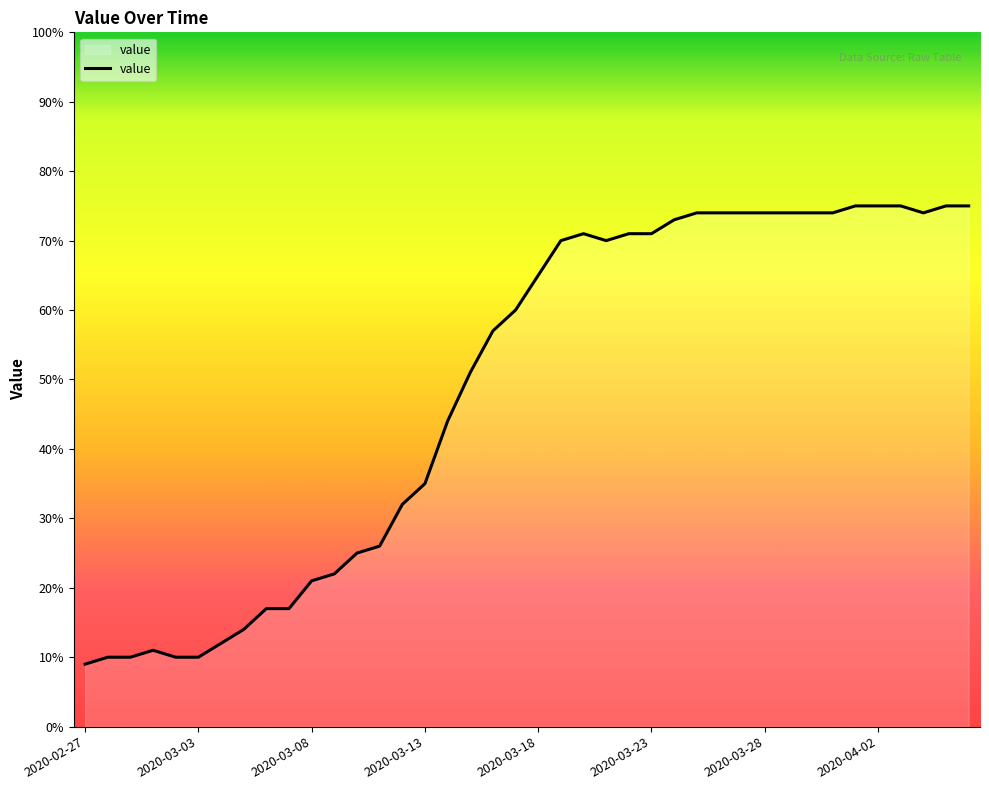

What is the maximum value shown in the chart?

75